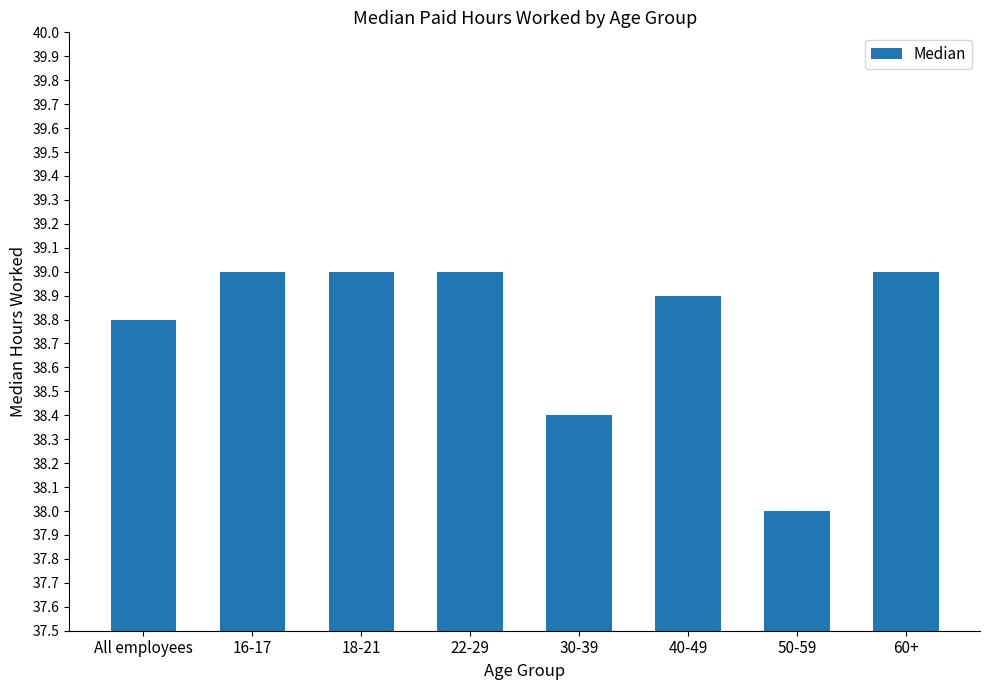

The value at 60+ is 26.5. True or false?

False